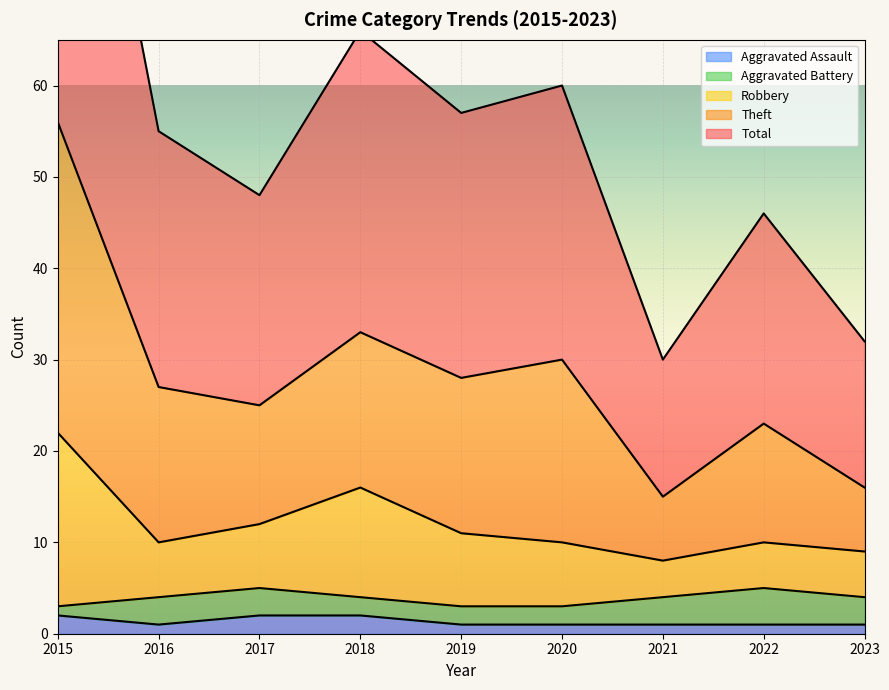

The value of Aggravated Assault at 2017 is 2. True or false?

True